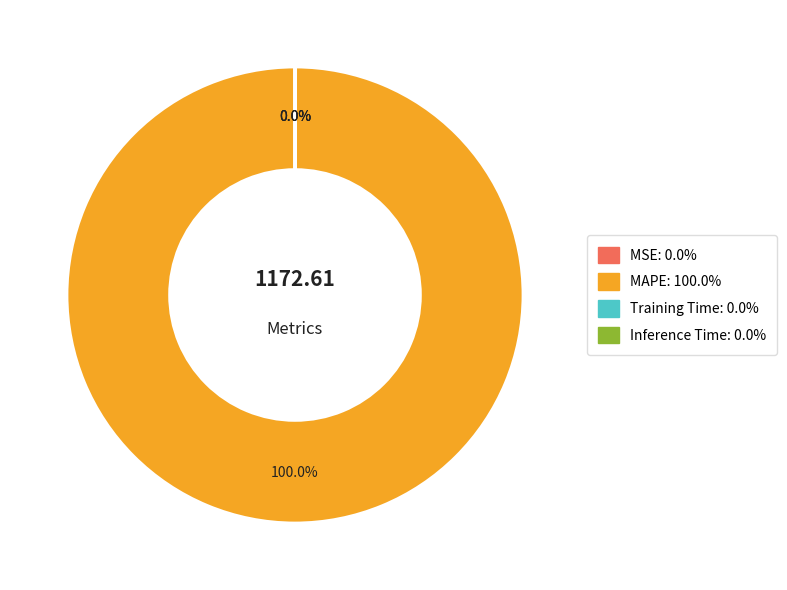

Which slice represents more than half of the pie?

MAPE